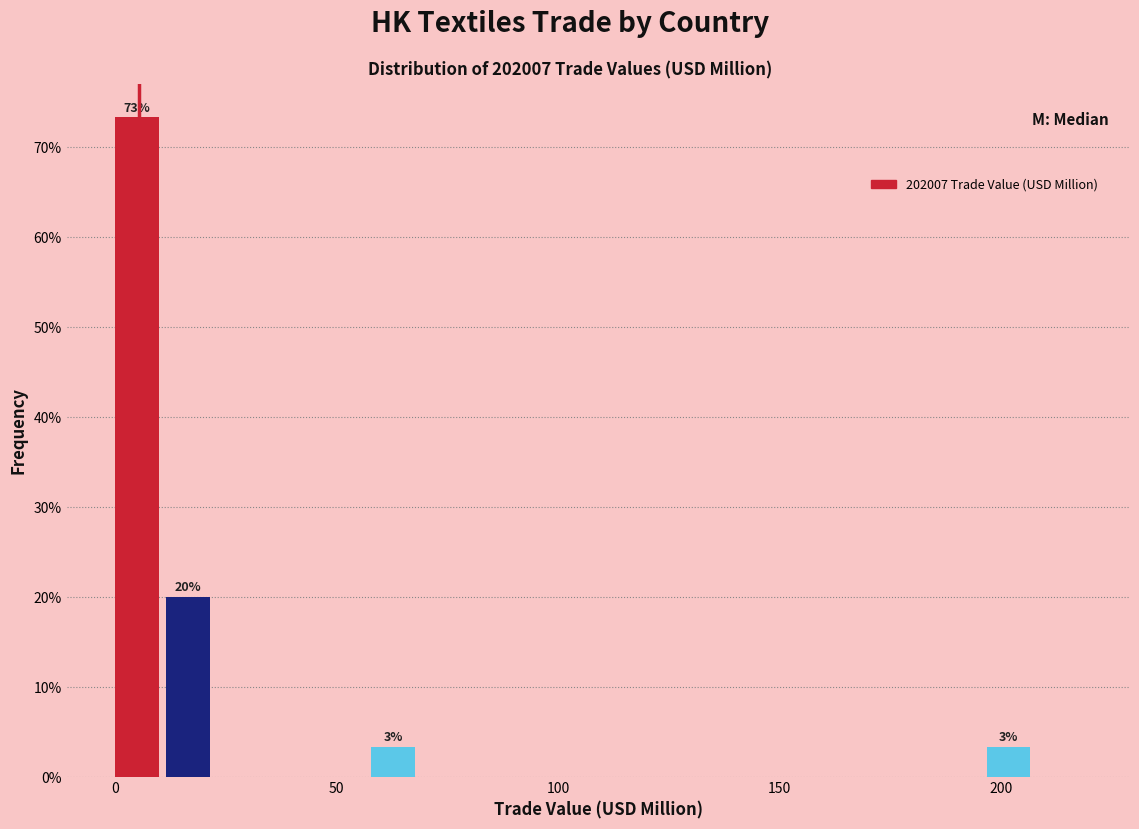

Read against the x-axis, roughly where is the centre of the tallest bar?

5